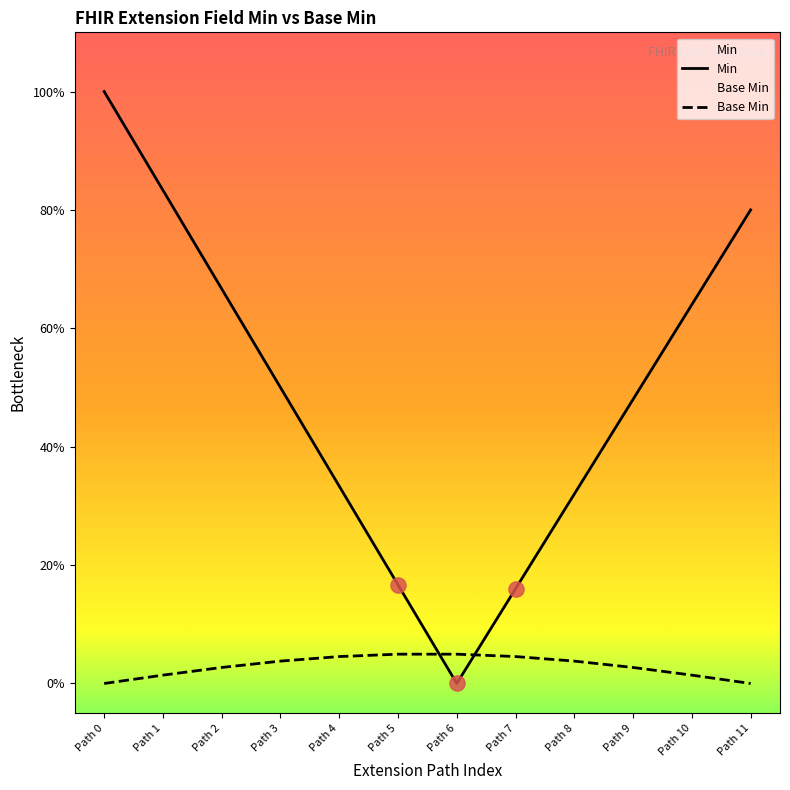

Which series reaches the minimum Y coordinate?

Min